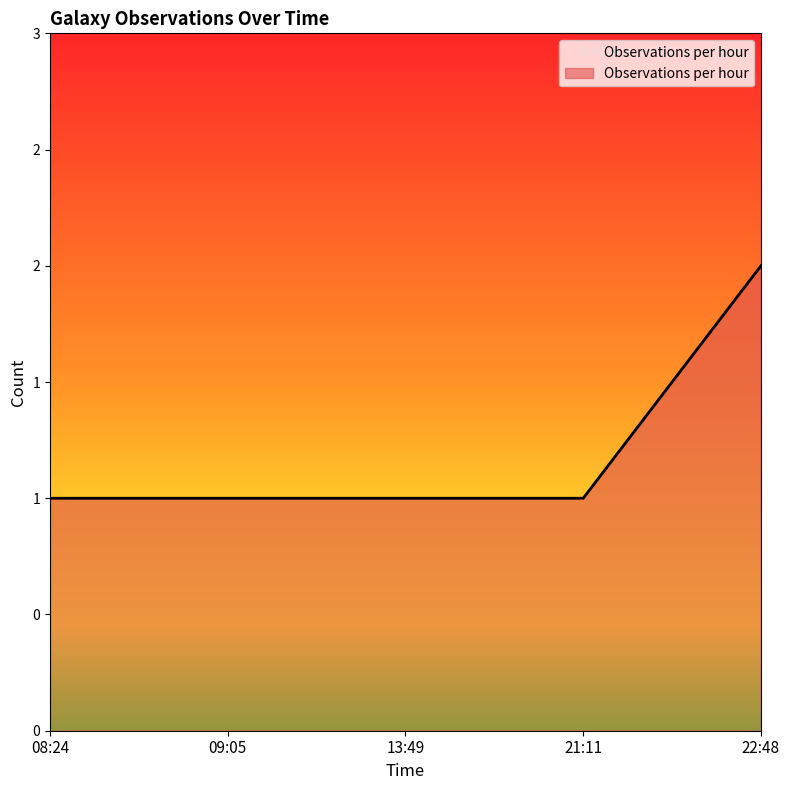

Does the chart display data point markers on the line(s)?

No